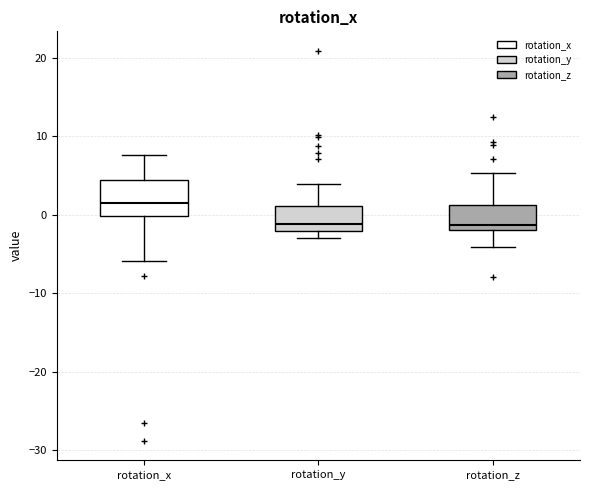

Reading left to right, transcribe this box plot: for each box, give where its median line is, the range the box spans, and where its two whiskers end, as read against the y-axis. The values are not printed on the chart, so give them approximately, as read against the axis.

rotation_x: median 1, box 0 to 4, whiskers -6 to 8
rotation_y: median -1, box -2 to 1, whiskers -3 to 4
rotation_z: median -1, box -2 to 1, whiskers -4 to 5